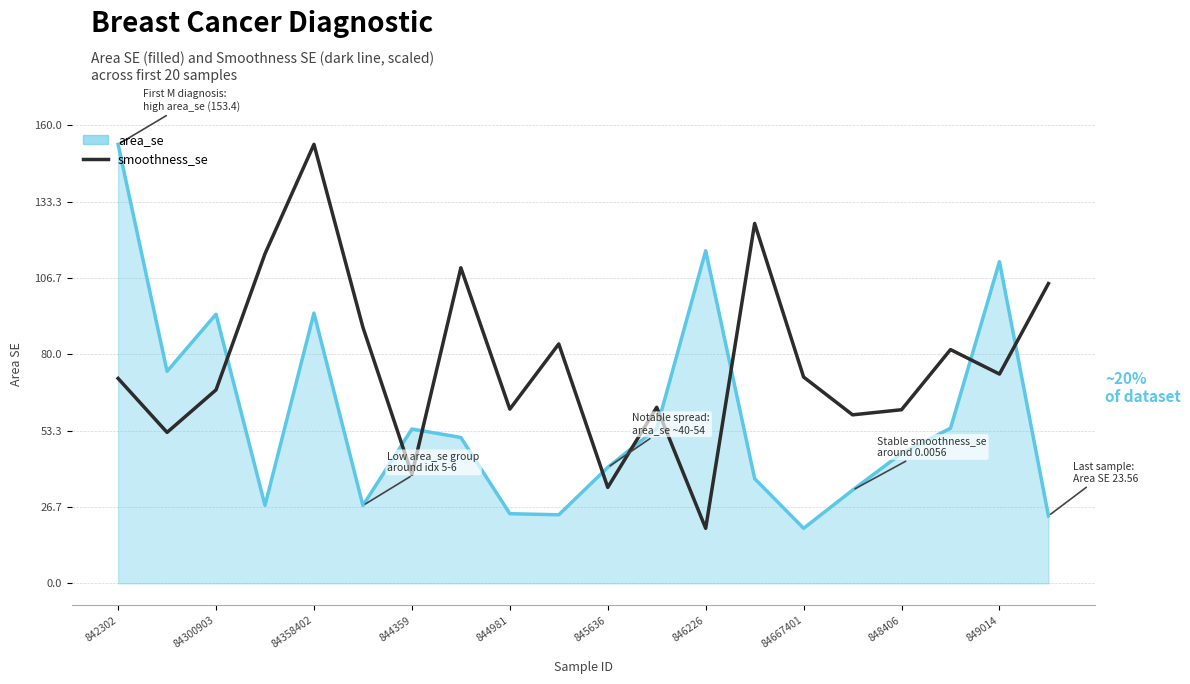

What is the greatest value displayed?

153.4